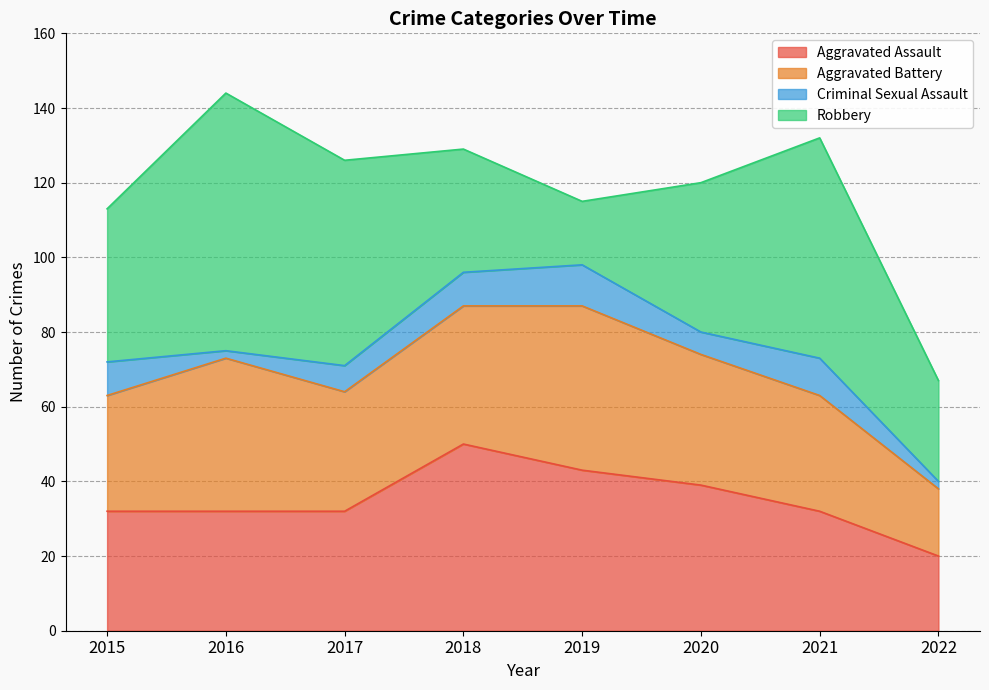

What are all the series names shown in the legend?

Aggravated Assault, Aggravated Battery, Criminal Sexual Assault, Robbery